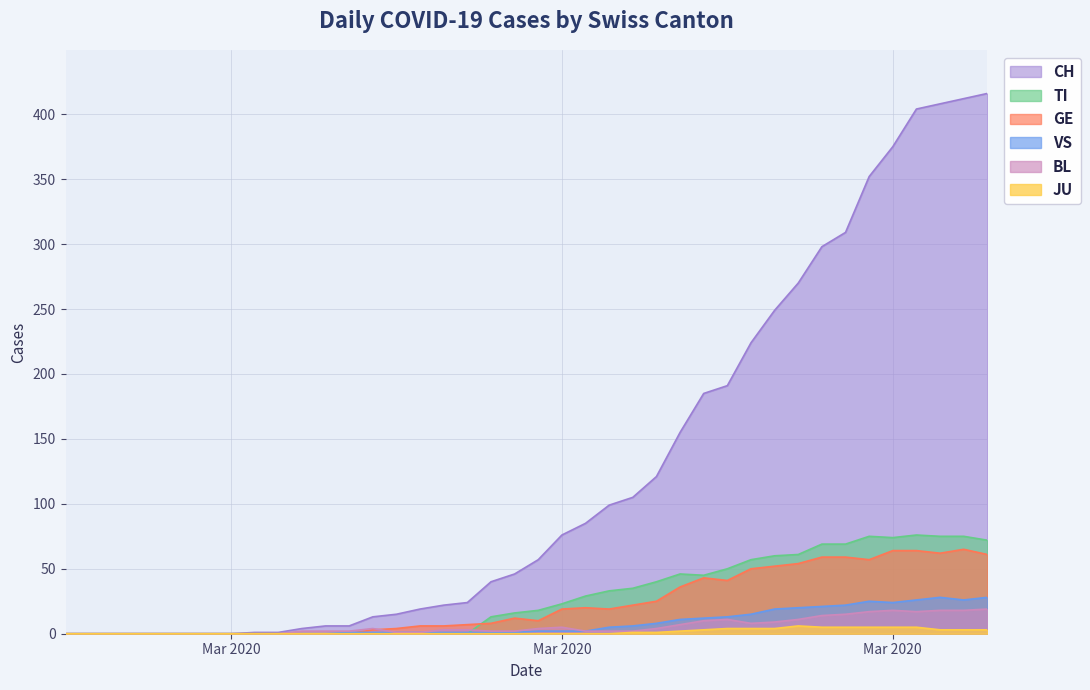

Reading left to right, what are all the values shown in this chart?

CH: 0	0	0	0	0	0	0	0	1	1	4	6	6	13	15	19	22	24	40	46	57	76	85	99	105	121	155	185	191	224	249	270	298	309	352	375	404	408	412	416
TI: 0	0	0	0	0	0	0	0	0	0	0	0	0	0	0	0	0	0	13	16	18	23	29	33	35	40	46	45	50	57	60	61	69	69	75	74	76	75	75	72
GE: 0	0	0	0	0	0	0	0	0	0	0	0	0	3	4	6	6	7	8	12	10	19	20	19	22	25	36	43	41	50	52	54	59	59	57	64	64	62	65	61
VS: 0	0	0	0	0	0	0	0	0	0	0	0	1	1	1	1	1	1	1	1	2	2	2	5	6	8	11	12	13	15	19	20	21	22	25	24	26	28	26	28
BL: 0	0	0	0	0	0	0	0	0	0	2	2	2	4	1	1	3	3	2	2	4	5	2	2	2	4	7	10	11	8	9	11	14	15	17	18	17	18	18	19
JU: 0	0	0	0	0	0	0	0	0	0	0	0	0	0	0	0	0	0	0	0	0	0	0	0	1	1	2	3	4	4	4	6	5	5	5	5	5	3	3	3